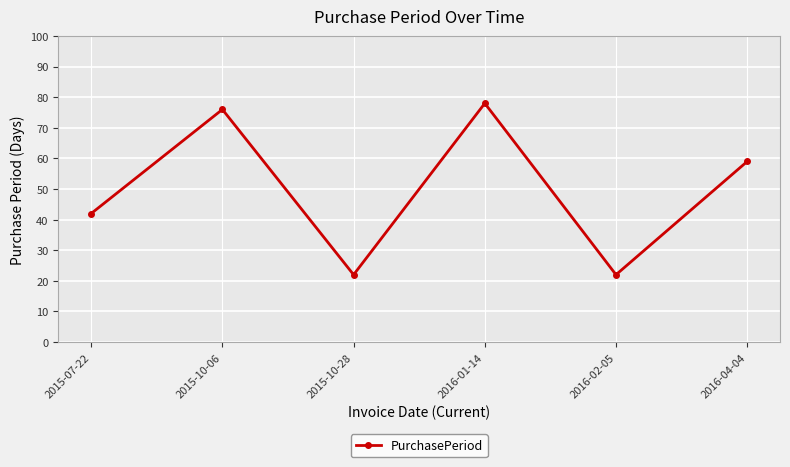

How many points are lower than both their immediate neighbors (excluding endpoints)?

2